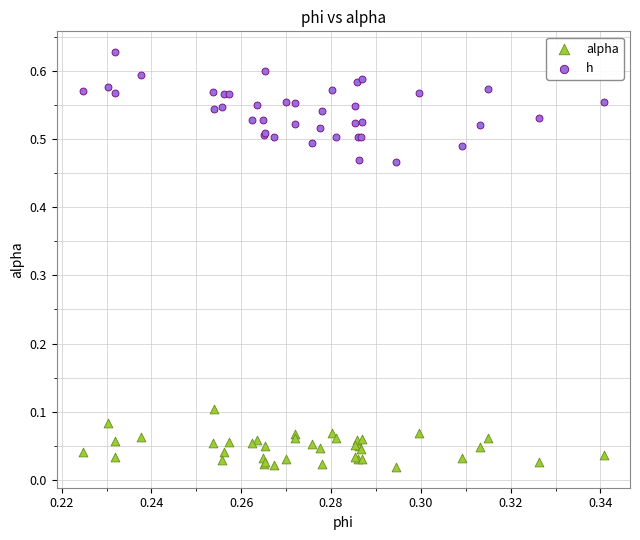

Which series contains the highest Y value?

h